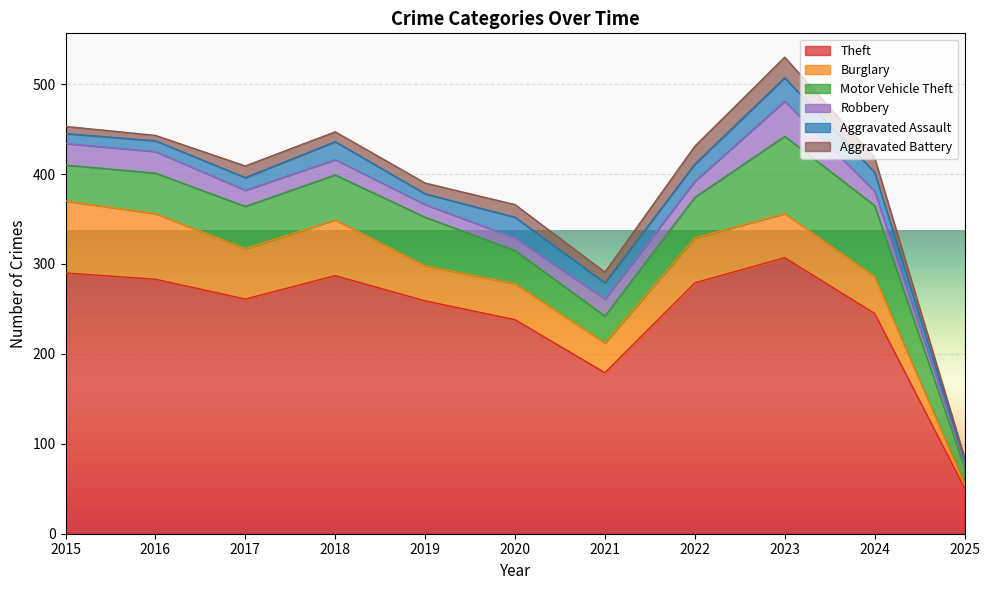

Rank the categories by Robbery value from highest to lowest.

2023, 2015, 2016, 2021, 2017, 2022, 2018, 2024, 2019, 2020, 2025